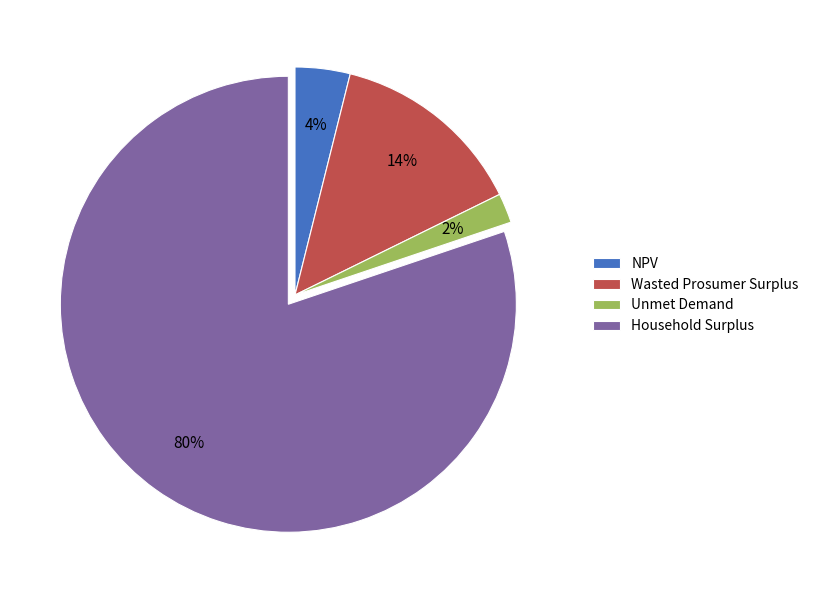

To the nearest percent, what is the average slice percentage?

25%